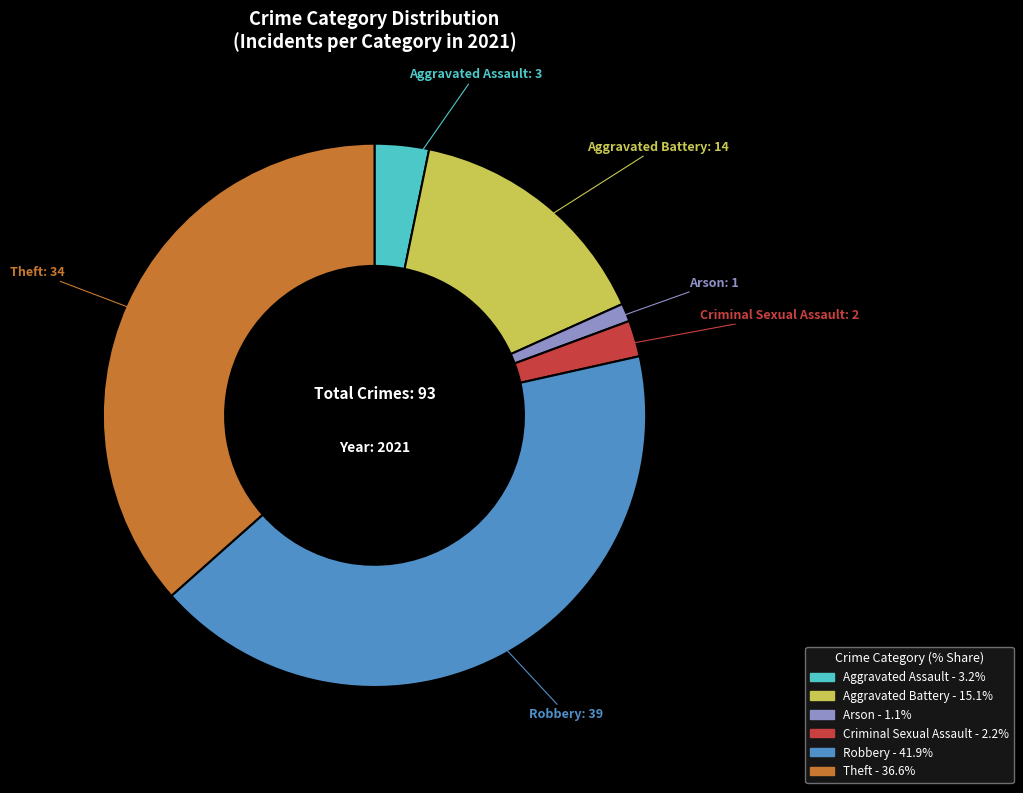

Do Criminal Sexual Assault and Robbery together represent more than half of the pie?

No